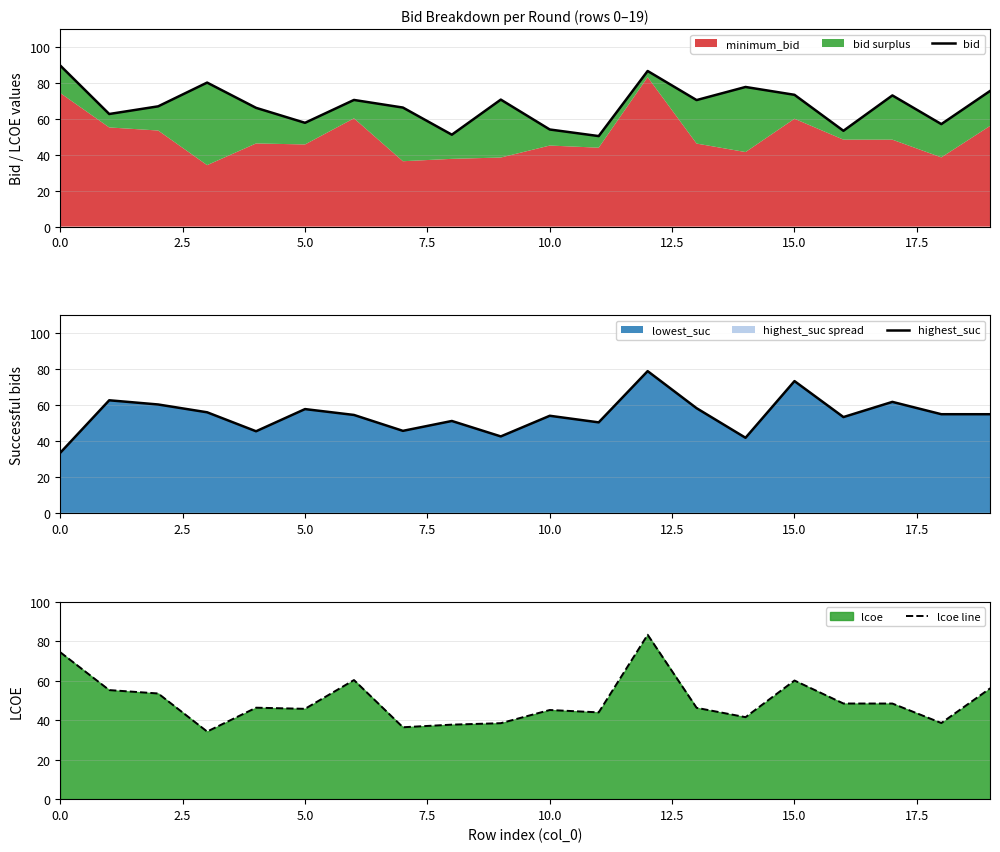

True or false: bid has a value of 118.0 at 19.

False